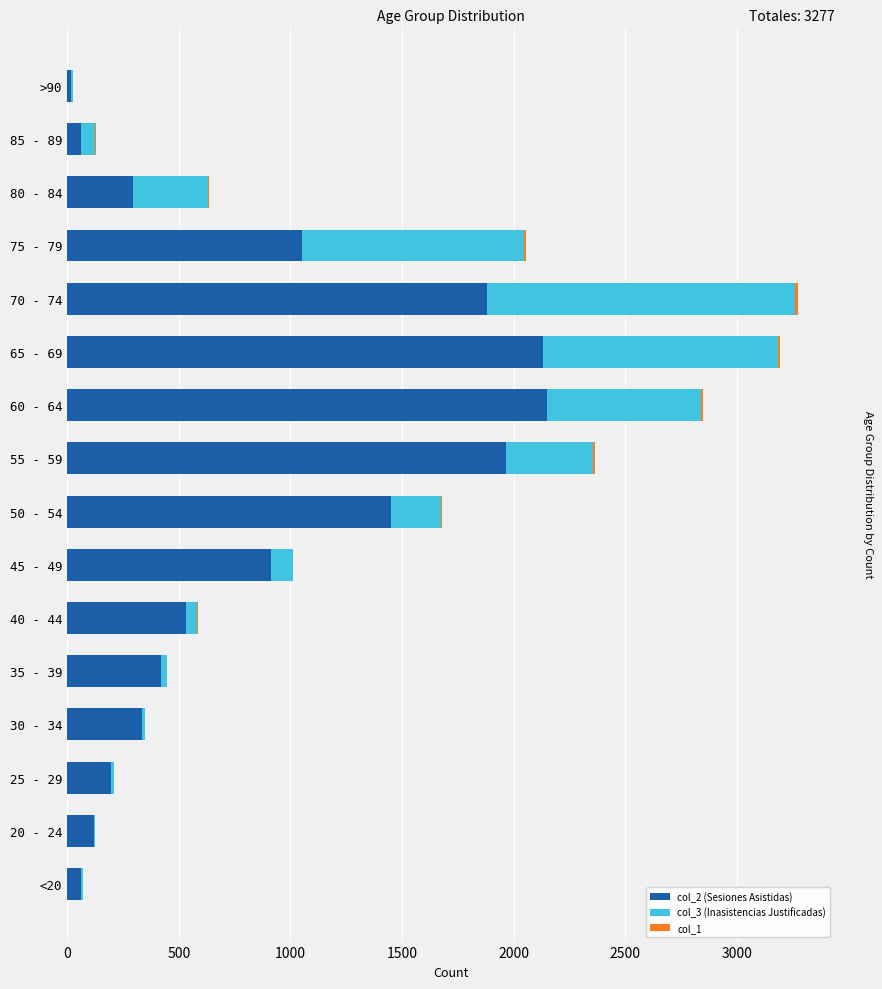

Is it true that col_2 (Sesiones Asistidas) equals 15 at >90?

True